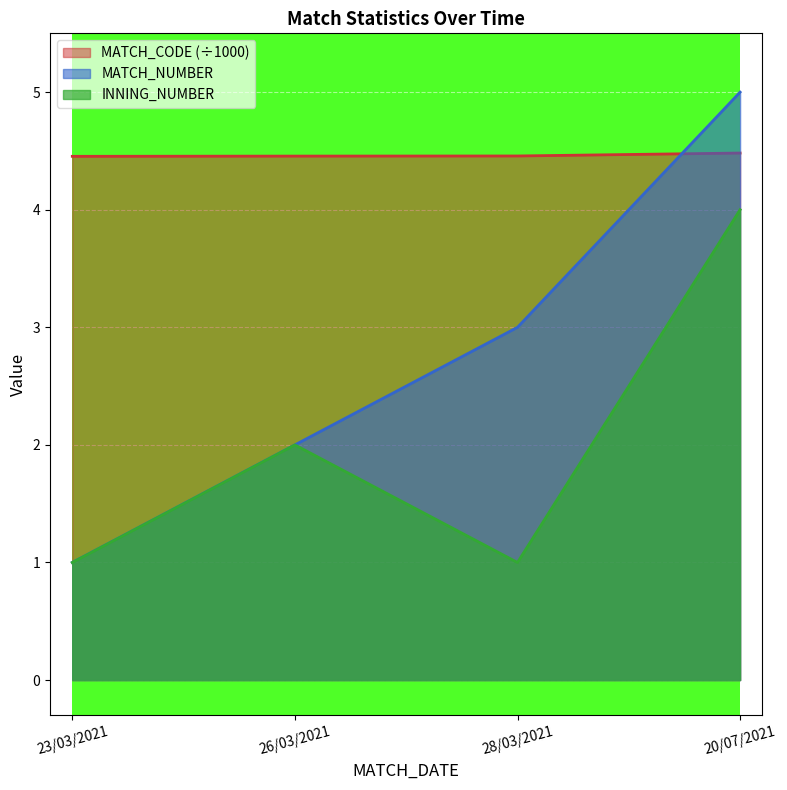

What are all the series names shown in the legend?

MATCH_CODE (÷1000), MATCH_NUMBER, INNING_NUMBER